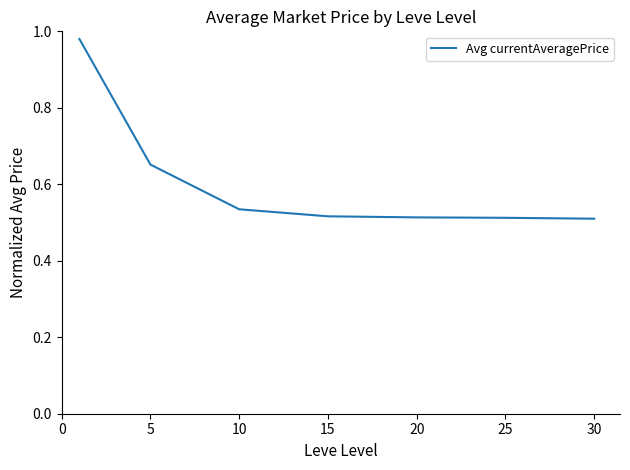

What is the average value?

0.6